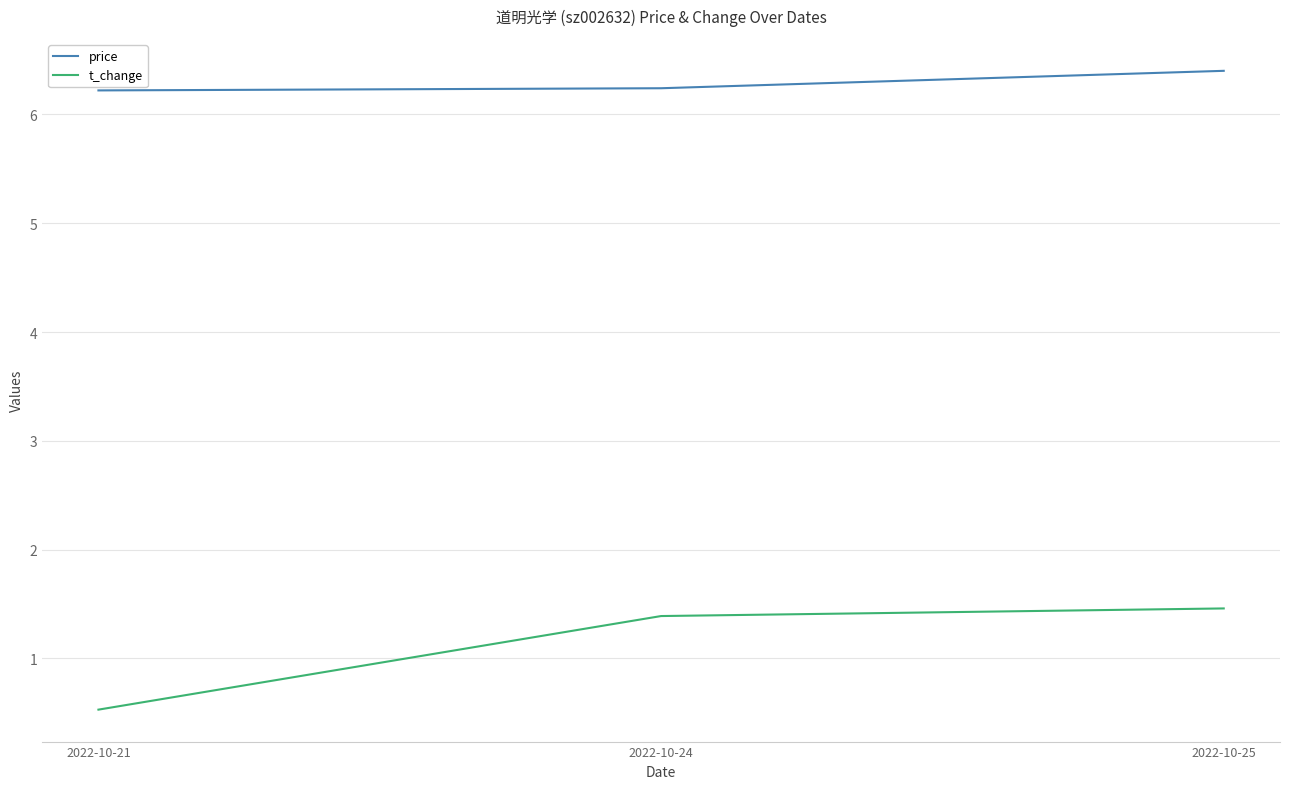

Is the value of t_change at 2022-10-25 greater than the value of price at 2022-10-25?

No